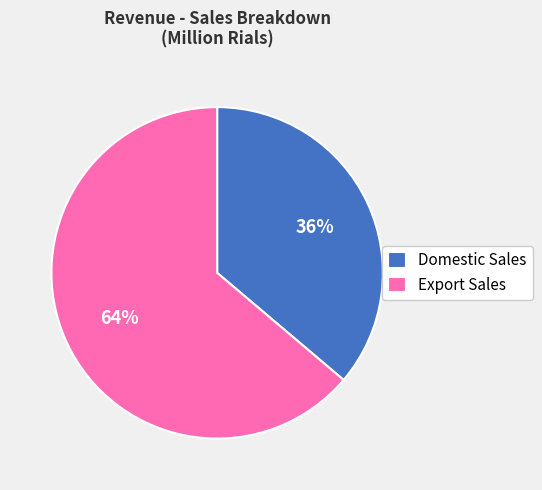

To the nearest percent, what is the average slice percentage?

50%